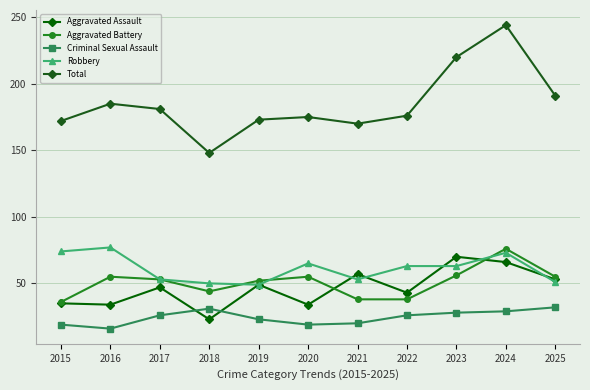

Where is the first local maximum for Criminal Sexual Assault?

2018